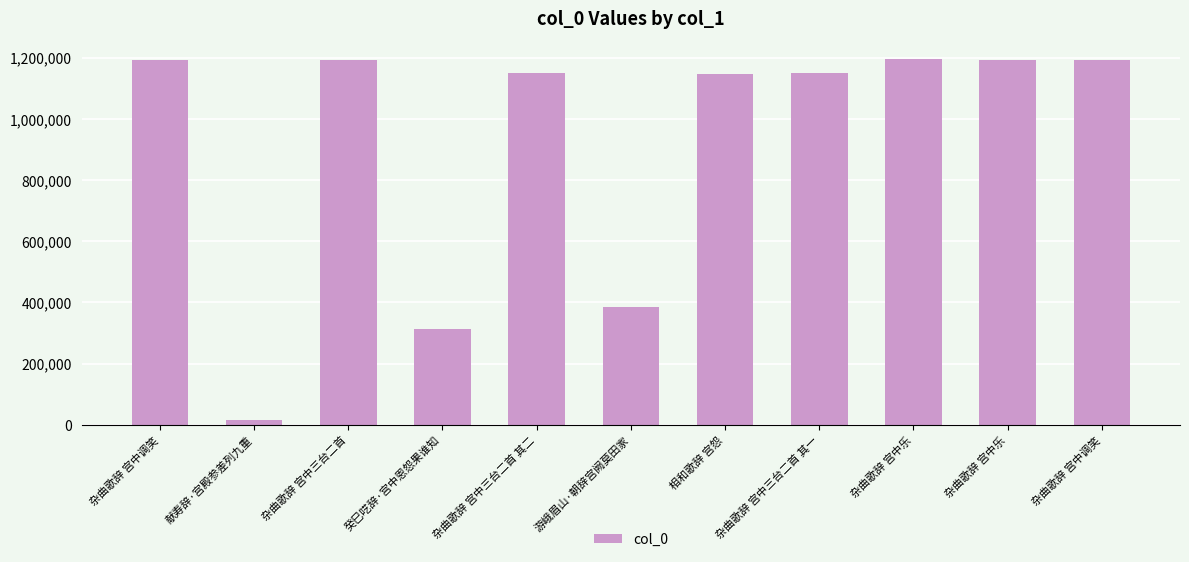

Does the chart contain any negative values?

No